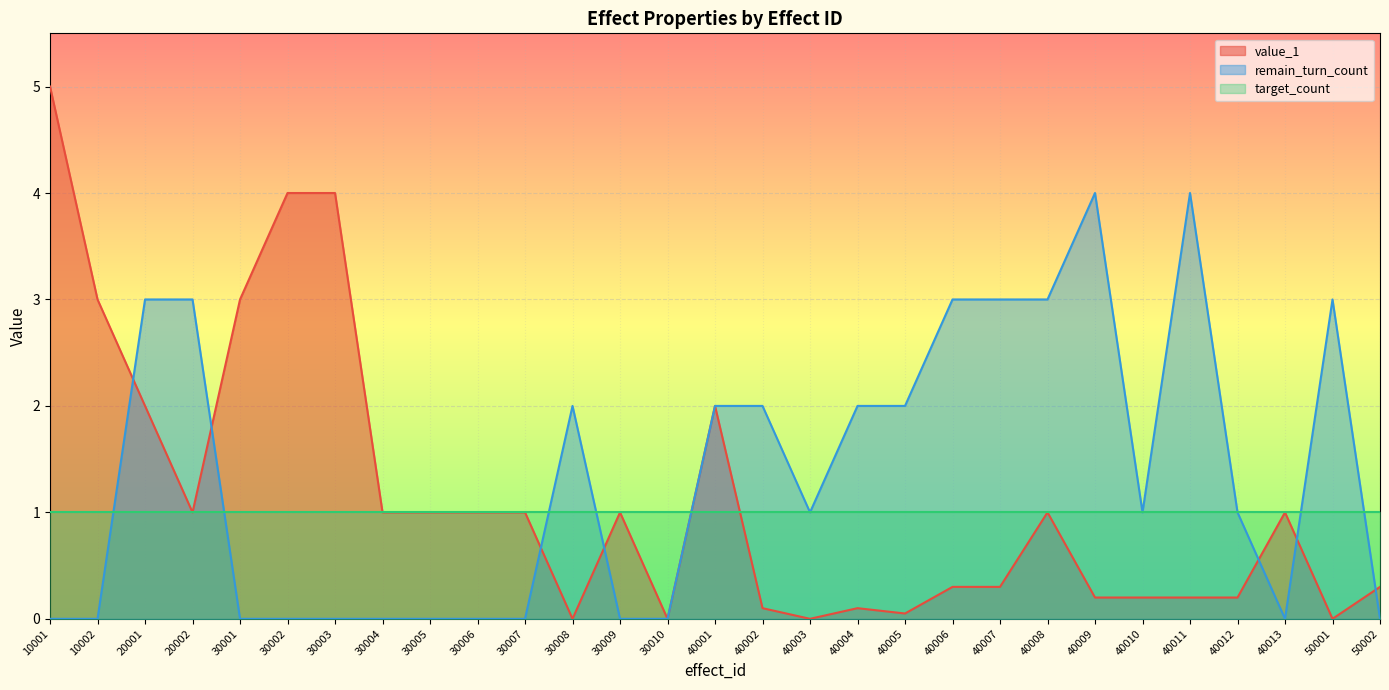

Where is remain_turn_count nearest to the value 2?

30008